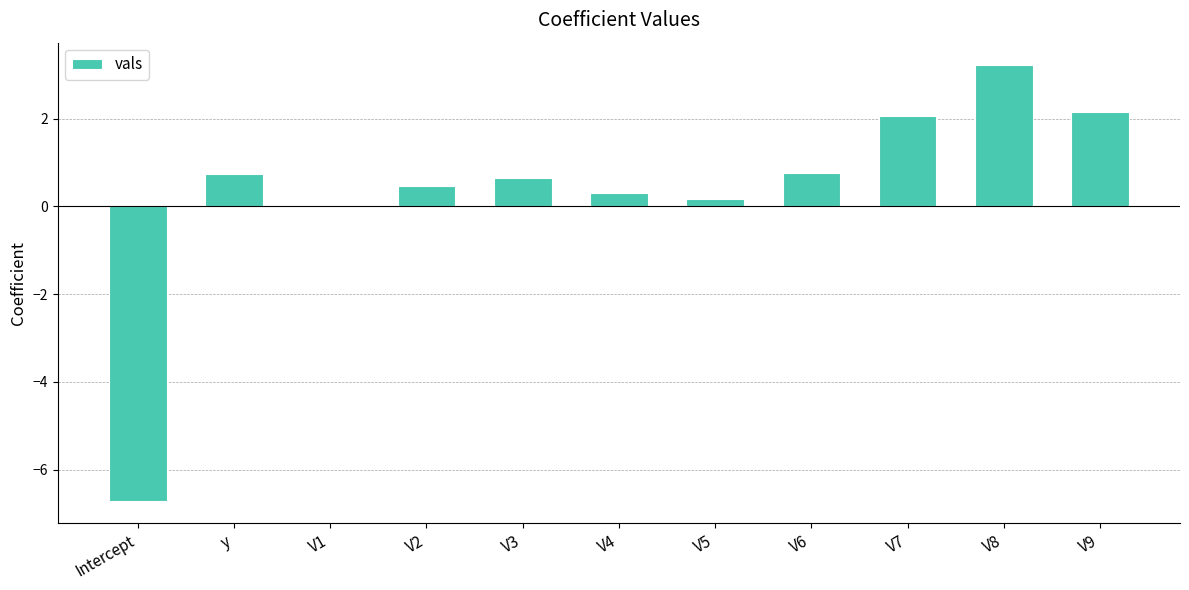

Between V4 and V6, which is larger?

V6